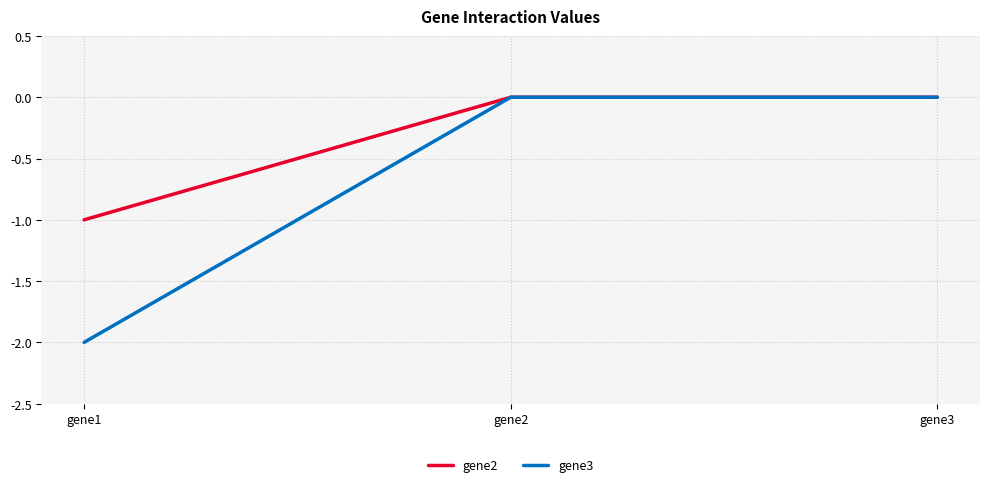

Is this an area chart (filled region under the line)?

No